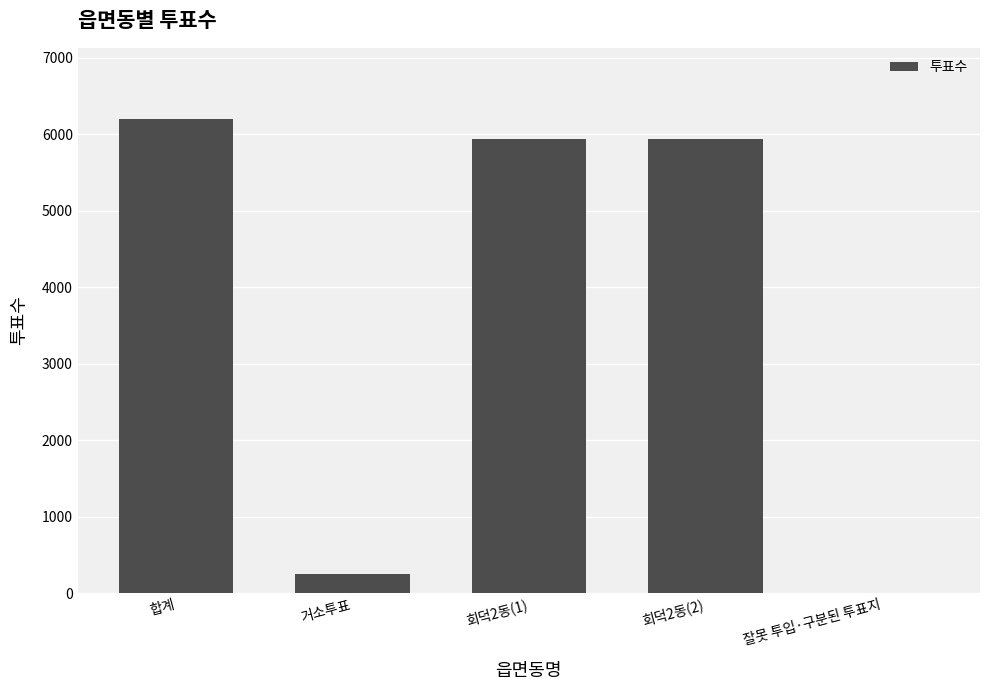

What is the greatest value displayed?

6198